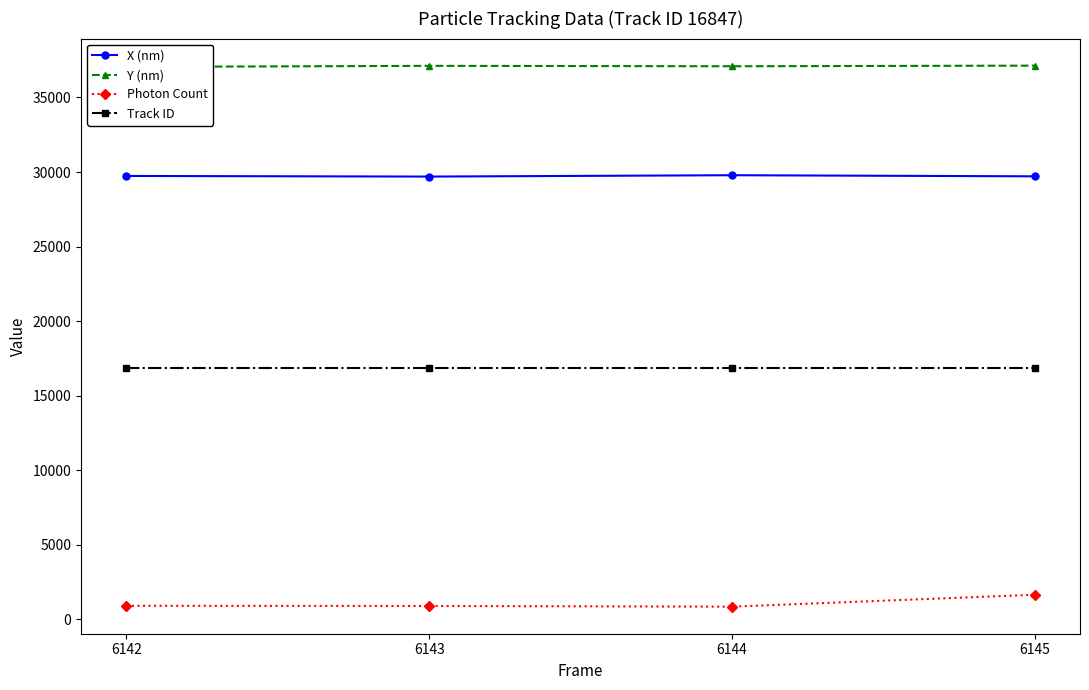

What is the value of the Y (nm) point at the 1st from the left?

37047.9